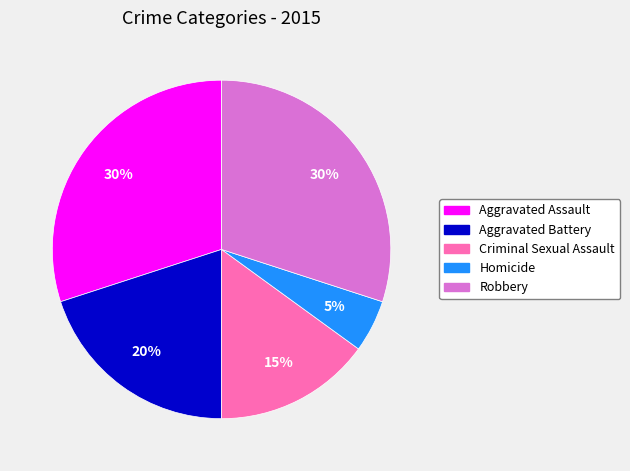

What is the smallest slice in the pie chart?

Homicide